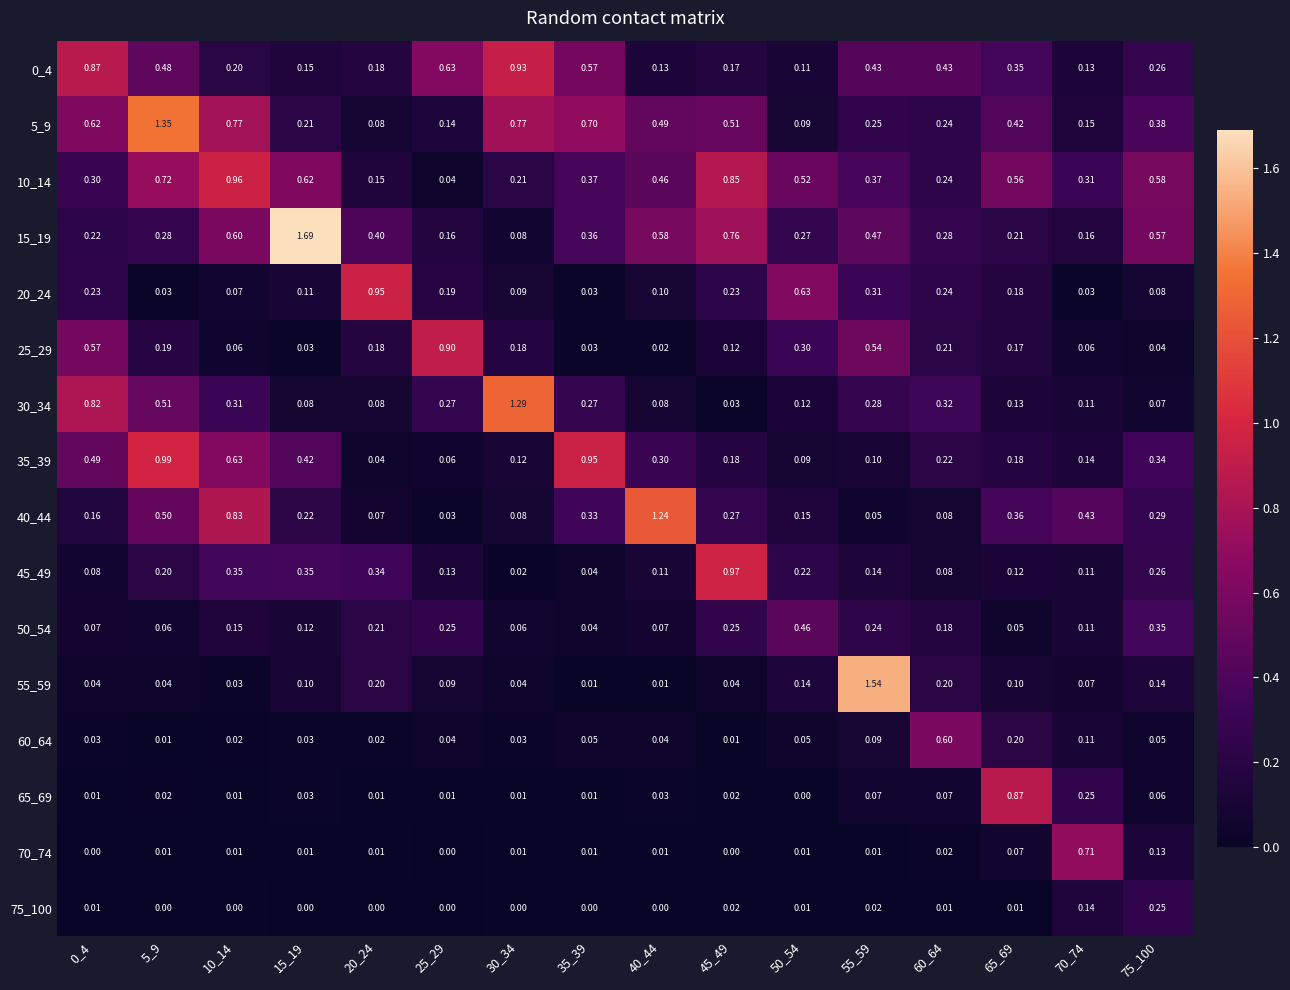

Is the value of 10_14 at 50_54 greater than the value of 75_100 at 20_24?

Yes